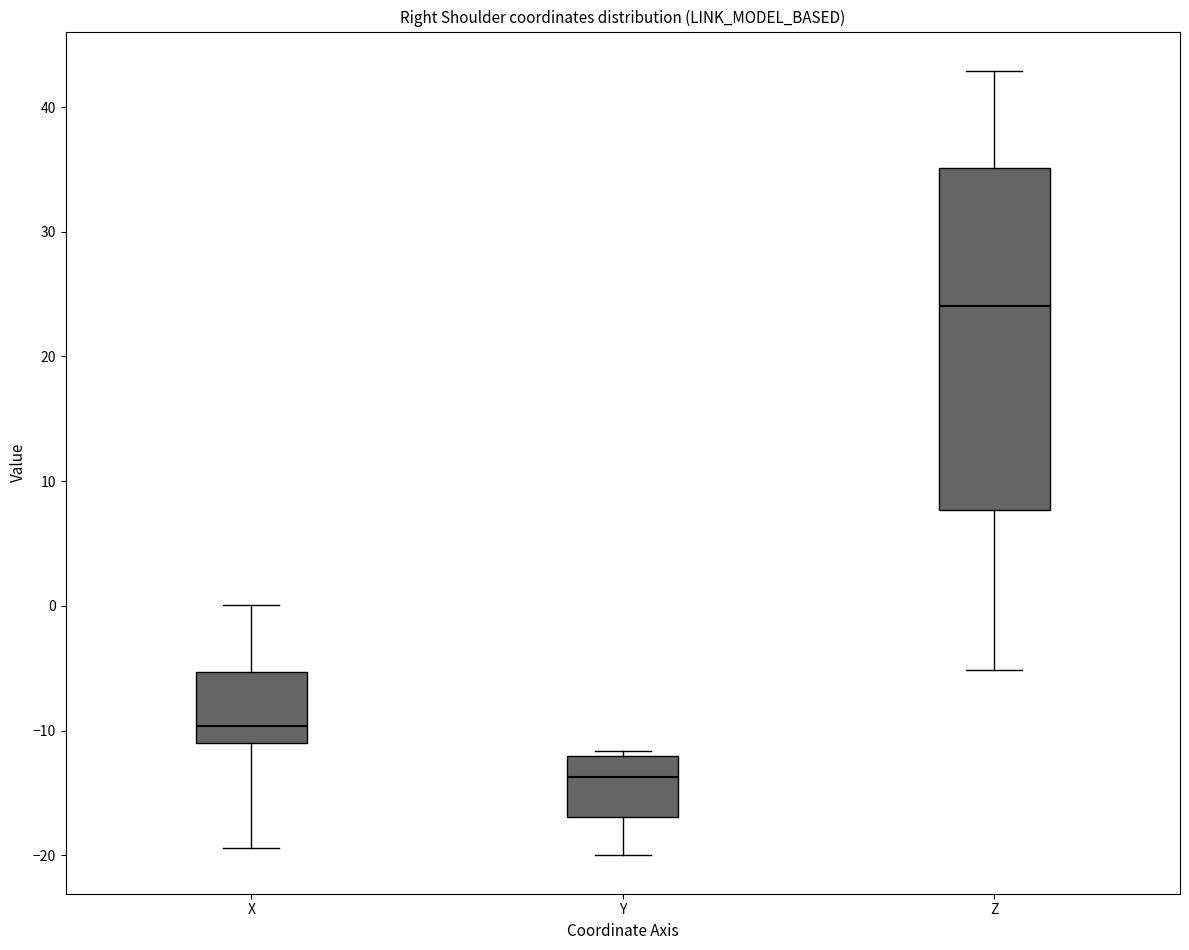

Reading left to right, read every box against the y-axis: the position of its median line, the range the box covers, and the ends of its whiskers. The values are not printed on the chart, so give them approximately, as read against the axis.

X: median -10, box -11 to -5, whiskers -19 to 0
Y: median -14, box -17 to -12, whiskers -20 to -12 (just above the box's upper edge)
Z: median 24, box 8 to 35, whiskers -5 to 43